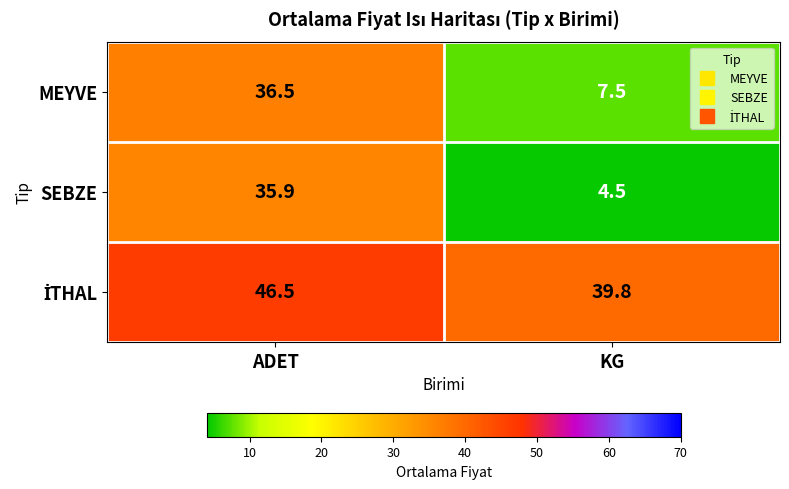

At which category is the sum across all series the highest?

ADET